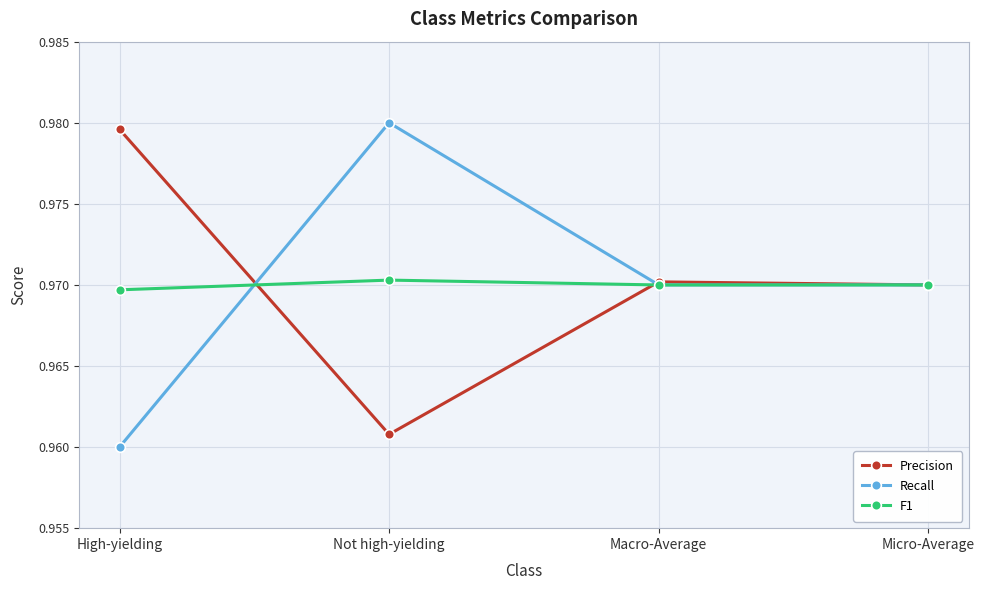

What is the sum of all Precision values?

3.9